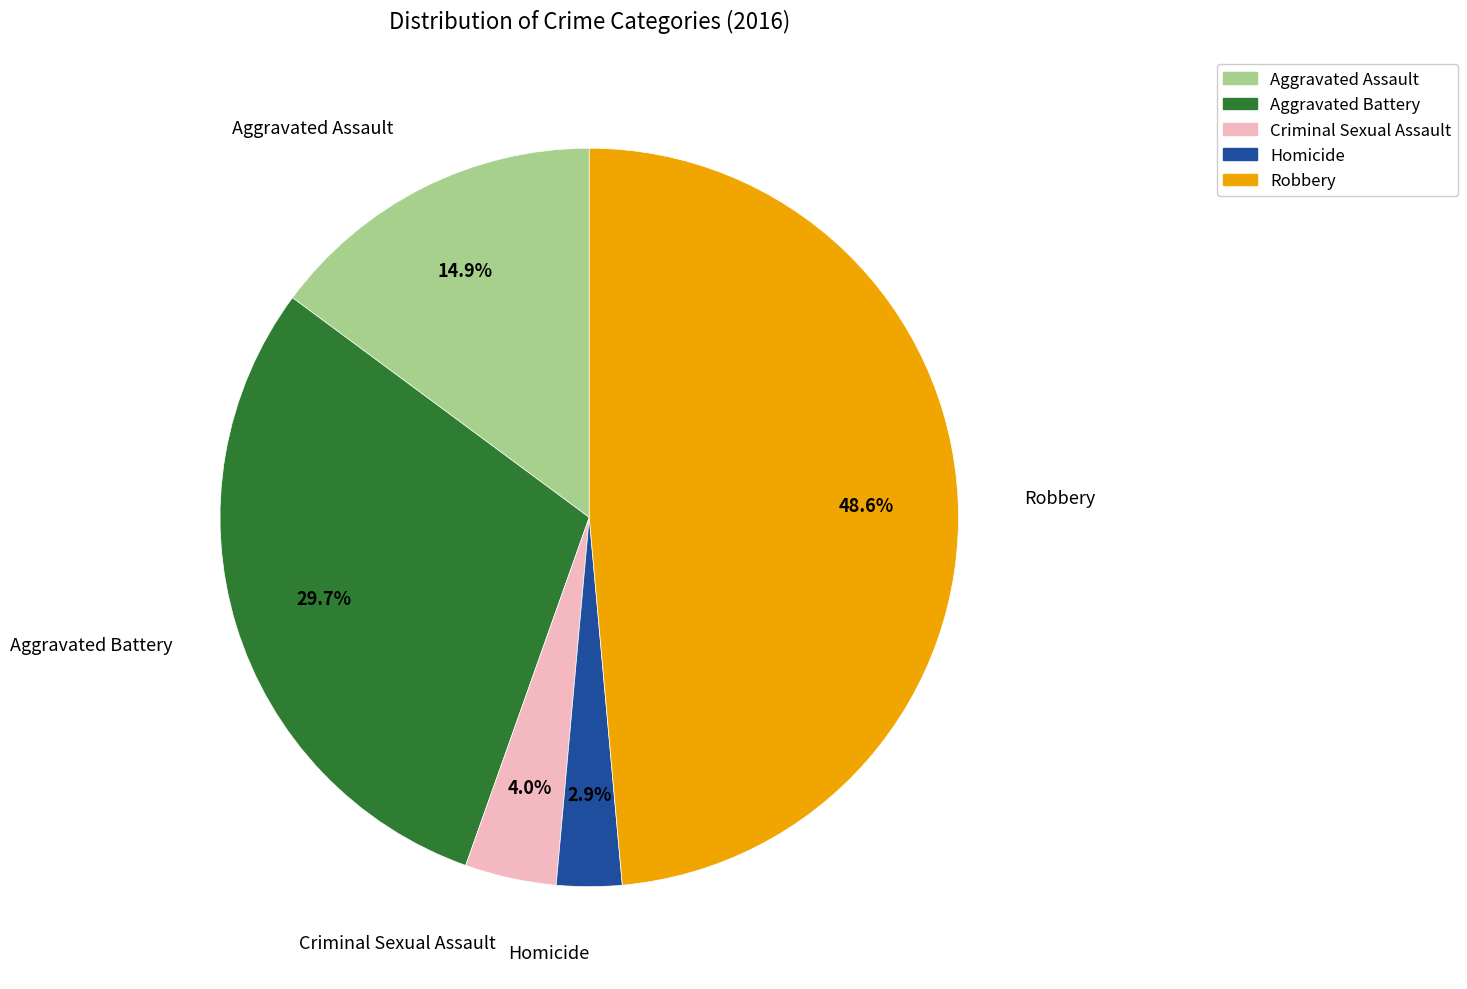

What percentage is the Criminal Sexual Assault slice, to the nearest percent?

4%